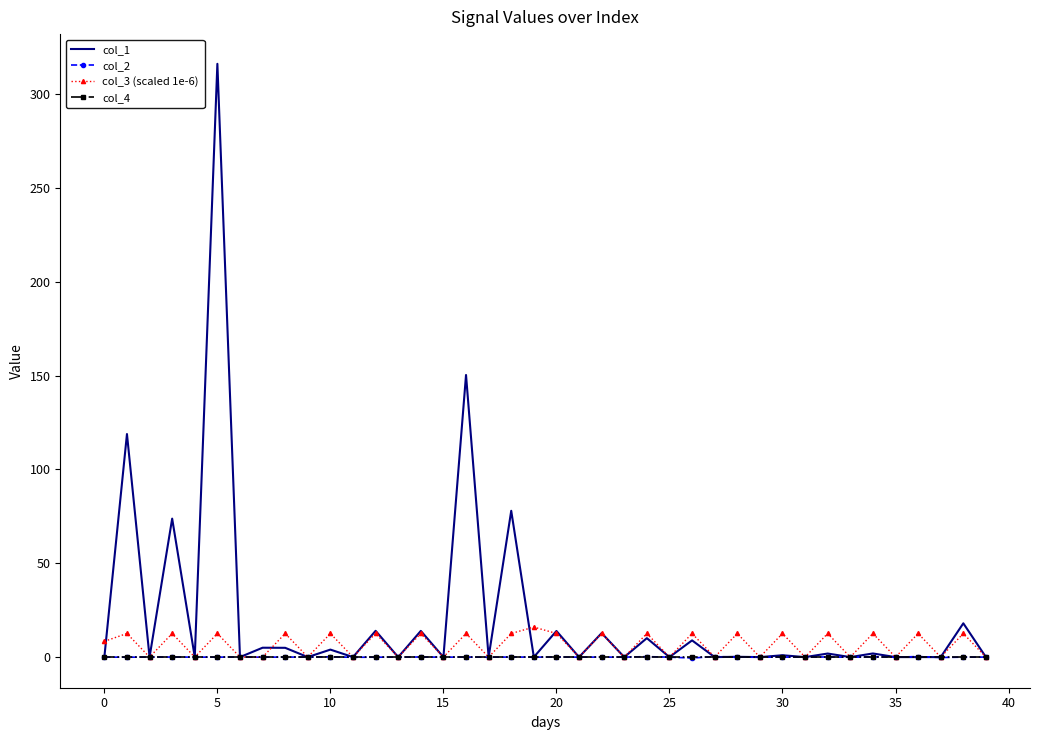

Which series has the largest total across all categories?

col_1